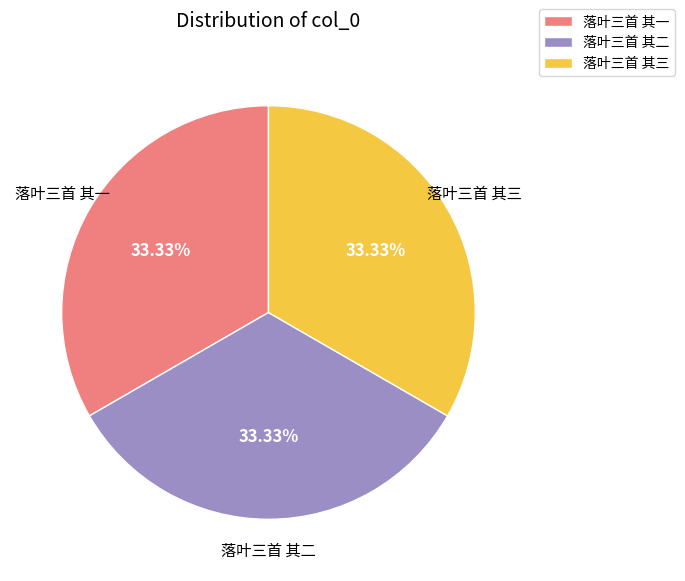

How many segments does this pie chart have?

3